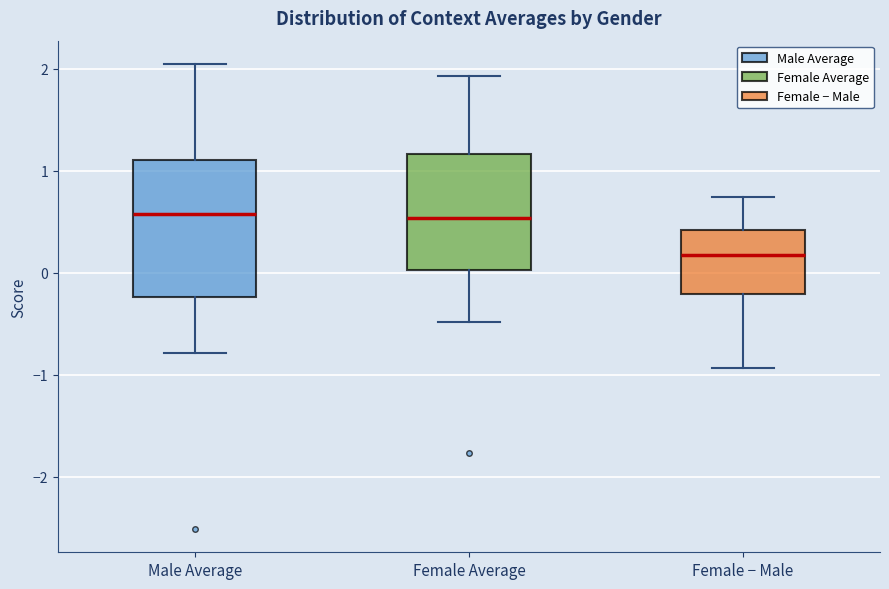

Comparing the boxes themselves (not the whiskers), which one is the tallest?

Male Average